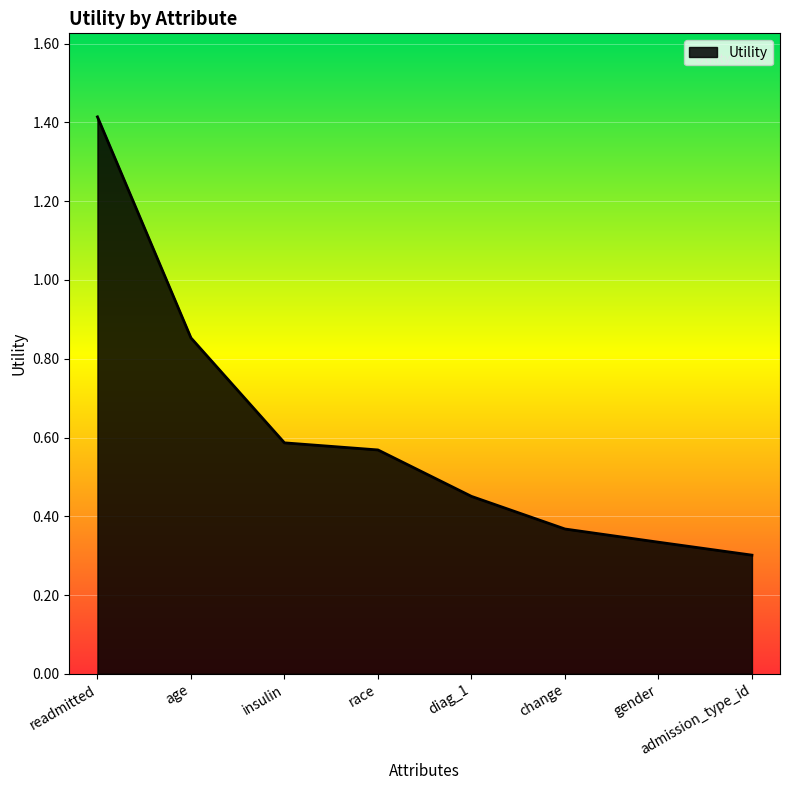

Does the chart display data point markers on the line(s)?

No